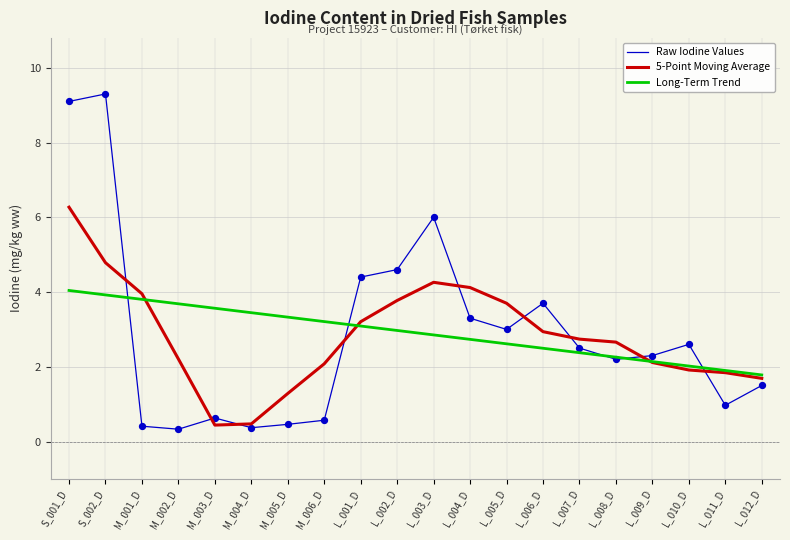

Is the value of 5-Point Moving Average at L_004_D greater than the value of Raw Iodine Values at L_002_D?

No